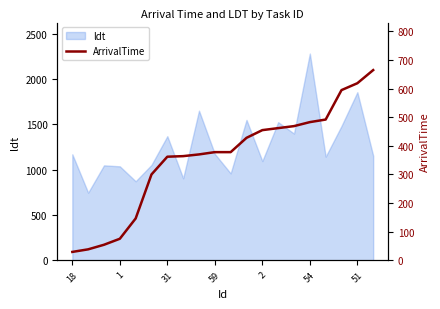

Which category has the highest value across all series?

19